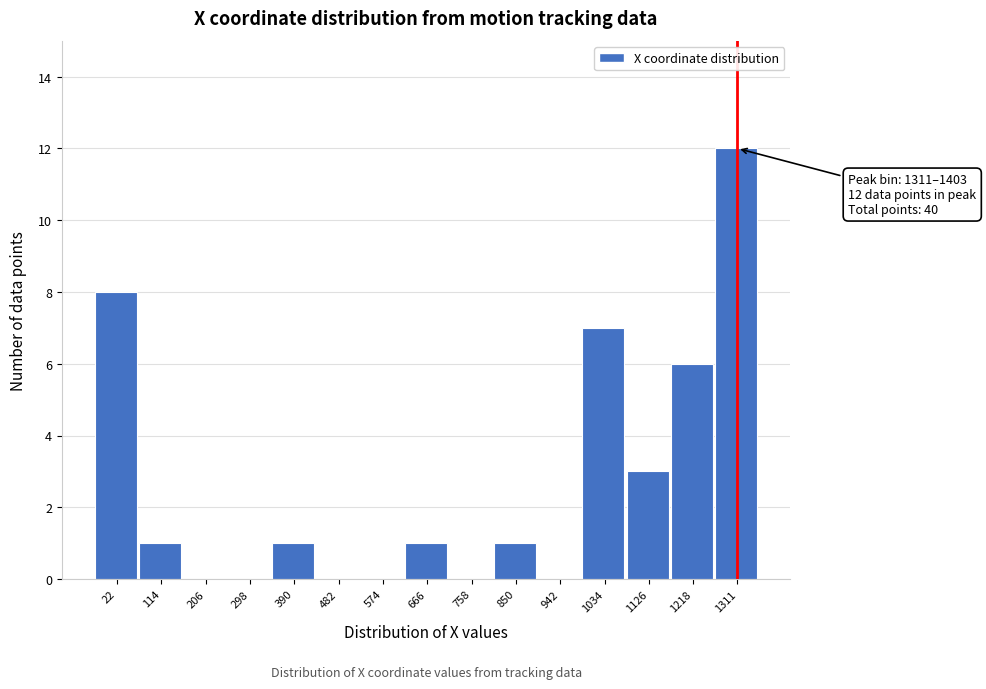

Reading left to right, what are all the values shown in this chart?

22=8	114=1	206=0	298=0	390=1	482=0	574=0	666=1	758=0	850=1	942=0	1034=7	1126=3	1218=6	1311=12